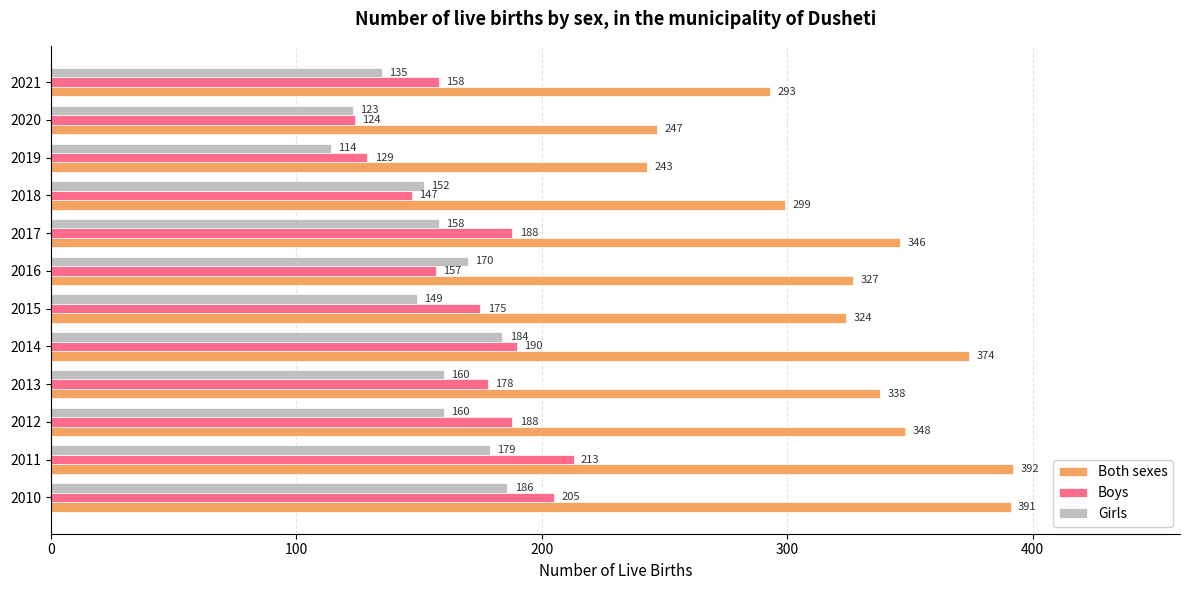

Rank the series at 2021 from lowest to highest value.

Girls, Boys, Both sexes